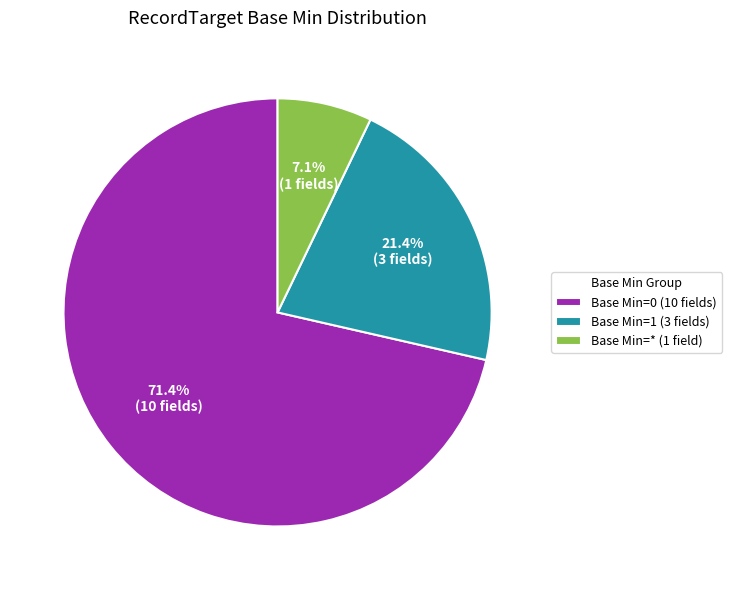

What percentage do Base Min=0 (10 fields) and Base Min=1 (3 fields) together represent?

92.9%